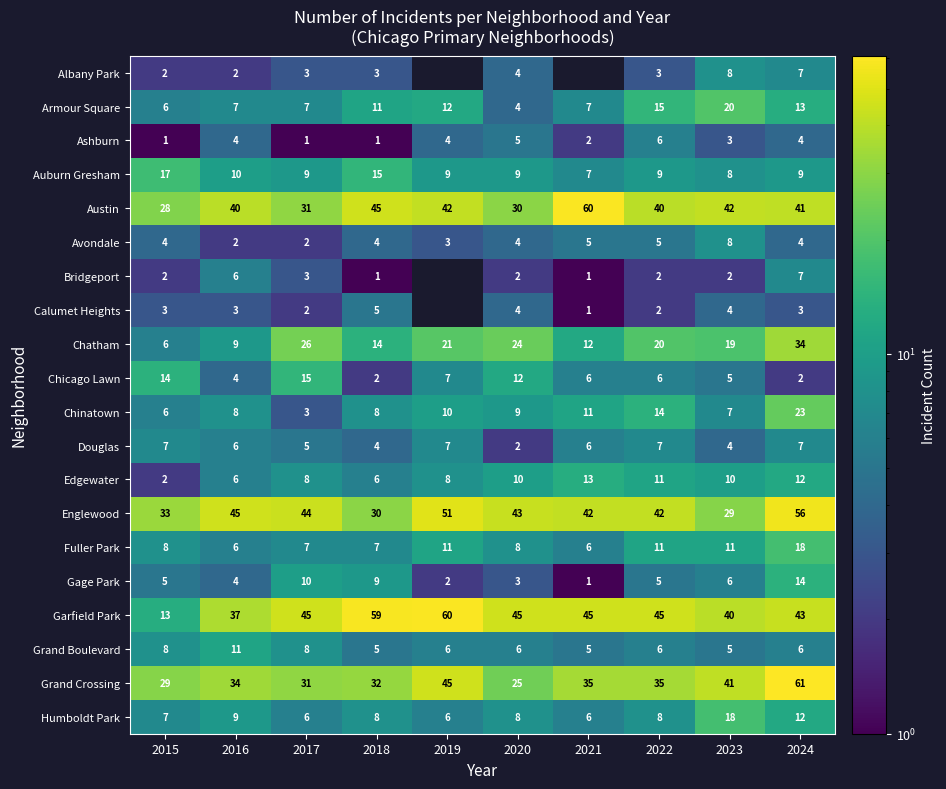

What is the sum of all Grand Boulevard values?

66